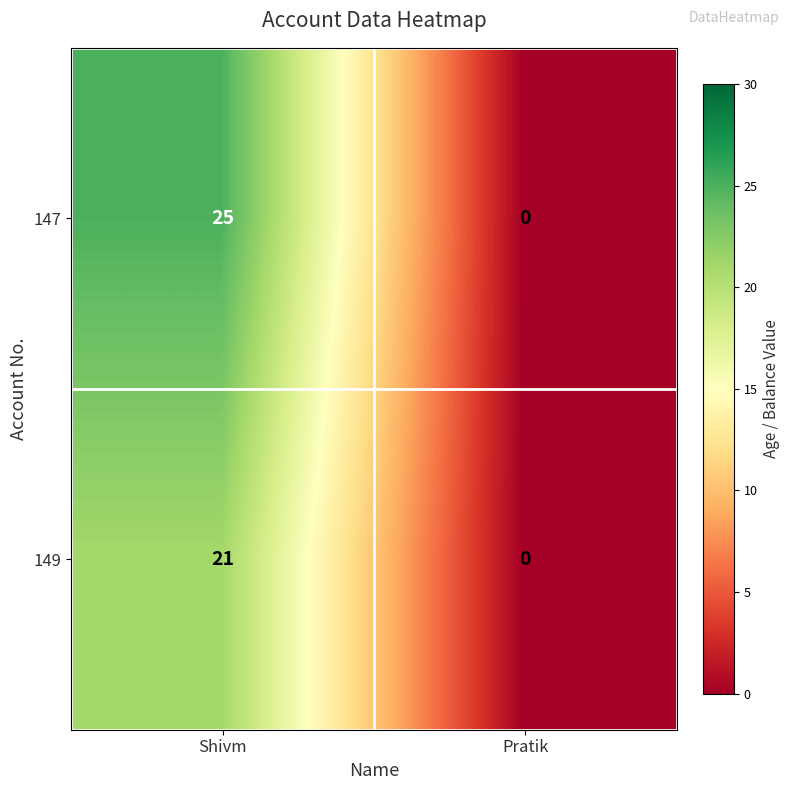

How many data points does each series have?

2